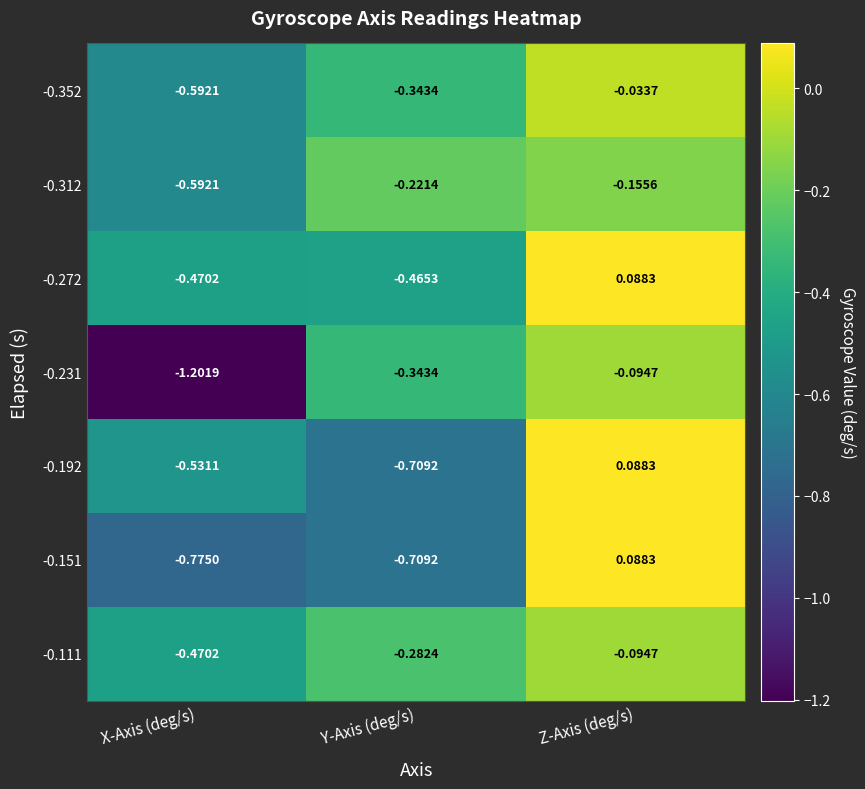

Where is -0.151 nearest to the value 0?

Z-Axis (deg/s)